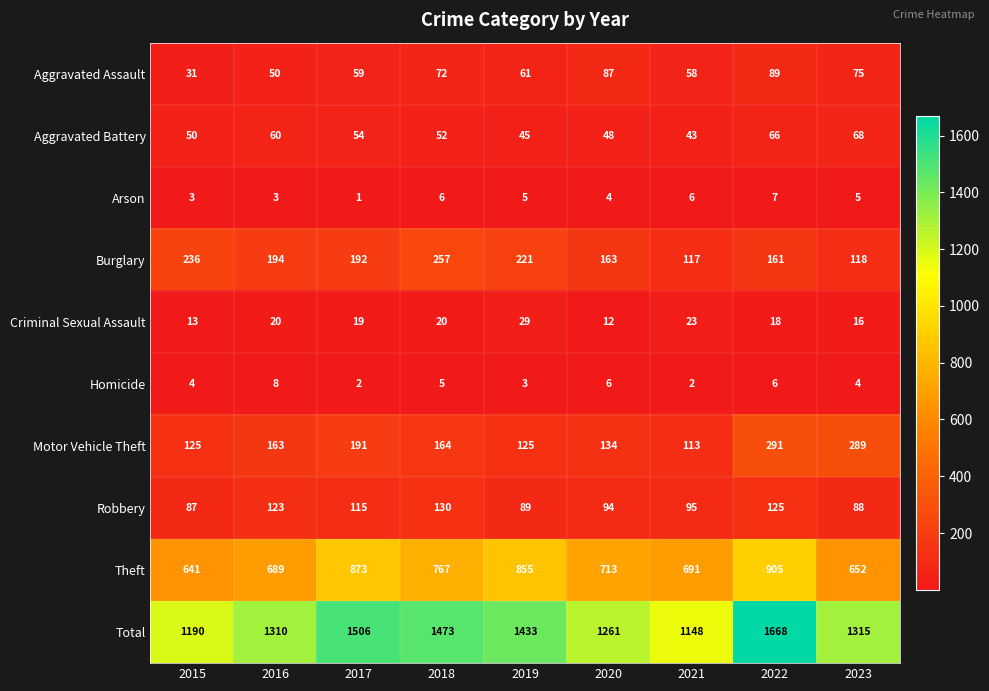

Rank the series by their maximum value, from highest to lowest.

Total, Theft, Motor Vehicle Theft, Burglary, Robbery, Aggravated Assault, Aggravated Battery, Criminal Sexual Assault, Homicide, Arson